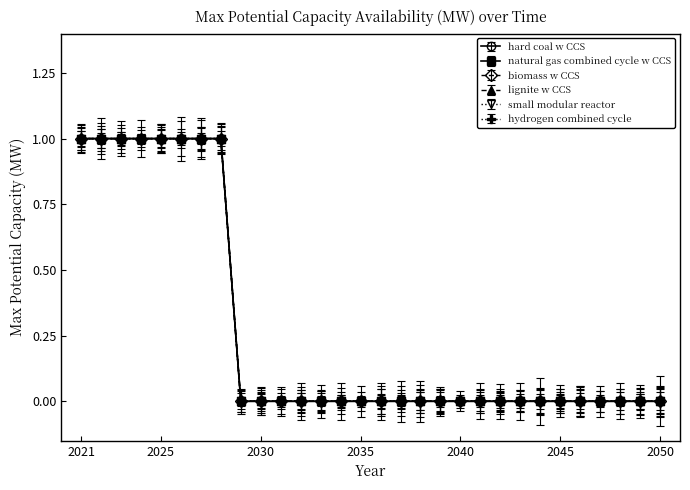

Does the chart have visible grid lines?

No